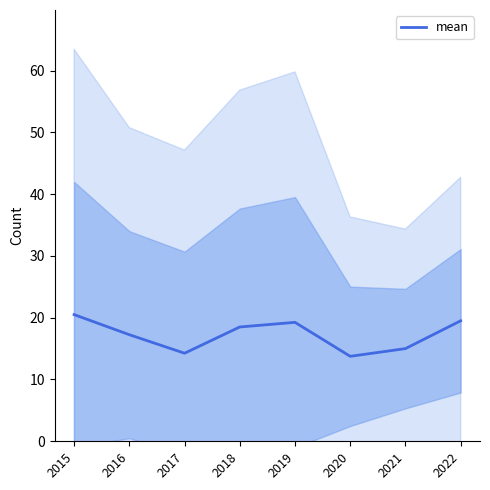

Rank the categories by value from lowest to highest.

2020, 2017, 2021, 2016, 2018, 2019, 2022, 2015